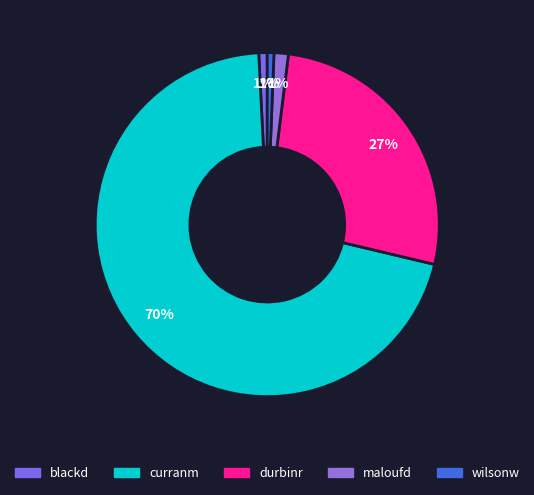

Does blackd represent more than half of the total?

No